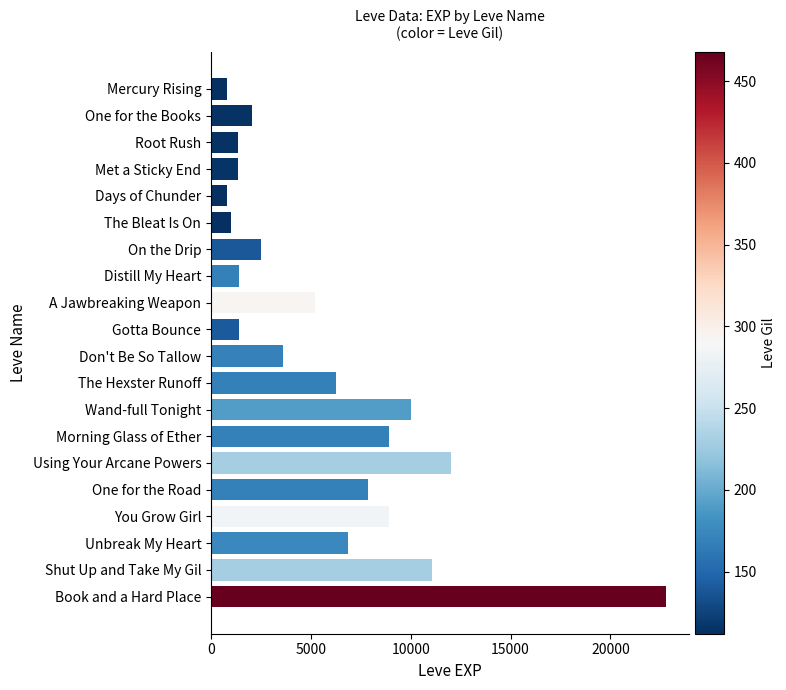

How many series are shown in this chart?

1